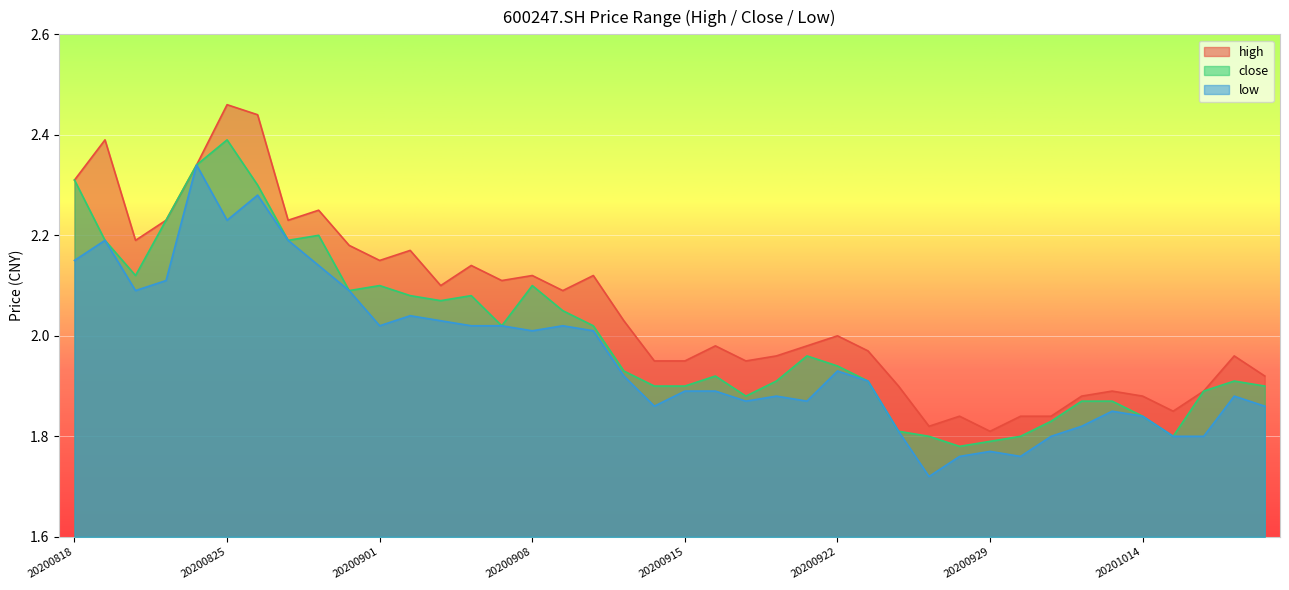

Reading right to left, list all the values displayed in this chart.

high: 20201020=1.9	20201019=2.0	20201016=1.9	20201015=1.9	20201014=1.9	20201013=1.9	20201012=1.9	20201009=1.8	20200930=1.8	20200929=1.8	20200928=1.8	20200925=1.8	20200924=1.9	20200923=2.0	20200922=2.0	20200921=2.0	20200918=2.0	20200917=1.9	20200916=2.0	20200915=1.9	20200914=1.9	20200911=2.0	20200910=2.1	20200909=2.1	20200908=2.1	20200907=2.1	20200904=2.1	20200903=2.1	20200902=2.2	20200901=2.1	20200831=2.2	20200828=2.2	20200827=2.2	20200826=2.4	20200825=2.5	20200824=2.3	20200821=2.2	20200820=2.2	20200819=2.4	20200818=2.3
close: 20201020=1.9	20201019=1.9	20201016=1.9	20201015=1.8	20201014=1.8	20201013=1.9	20201012=1.9	20201009=1.8	20200930=1.8	20200929=1.8	20200928=1.8	20200925=1.8	20200924=1.8	20200923=1.9	20200922=1.9	20200921=2.0	20200918=1.9	20200917=1.9	20200916=1.9	20200915=1.9	20200914=1.9	20200911=1.9	20200910=2.0	20200909=2.0	20200908=2.1	20200907=2.0	20200904=2.1	20200903=2.1	20200902=2.1	20200901=2.1	20200831=2.1	20200828=2.2	20200827=2.2	20200826=2.3	20200825=2.4	20200824=2.3	20200821=2.2	20200820=2.1	20200819=2.2	20200818=2.3
low: 20201020=1.9	20201019=1.9	20201016=1.8	20201015=1.8	20201014=1.8	20201013=1.9	20201012=1.8	20201009=1.8	20200930=1.8	20200929=1.8	20200928=1.8	20200925=1.7	20200924=1.8	20200923=1.9	20200922=1.9	20200921=1.9	20200918=1.9	20200917=1.9	20200916=1.9	20200915=1.9	20200914=1.9	20200911=1.9	20200910=2.0	20200909=2.0	20200908=2.0	20200907=2.0	20200904=2.0	20200903=2.0	20200902=2.0	20200901=2.0	20200831=2.1	20200828=2.1	20200827=2.2	20200826=2.3	20200825=2.2	20200824=2.3	20200821=2.1	20200820=2.1	20200819=2.2	20200818=2.1